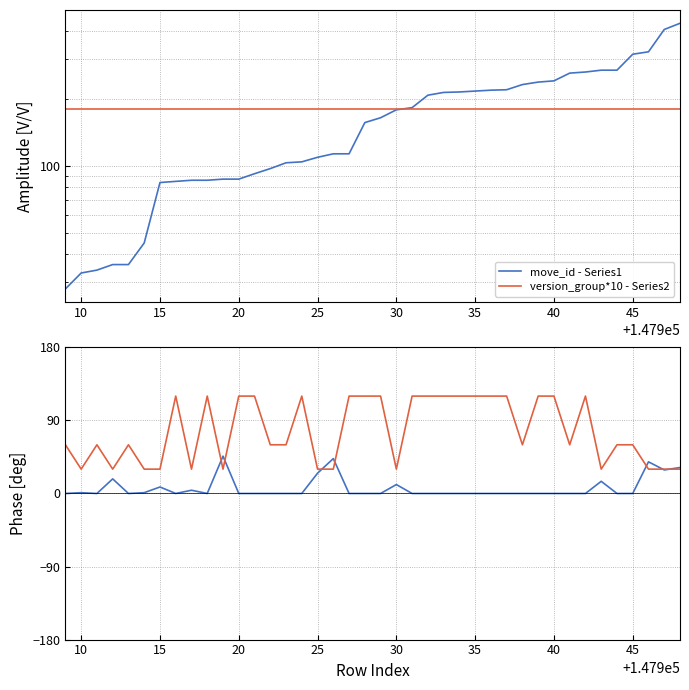

How many lines are shown in the chart?

4